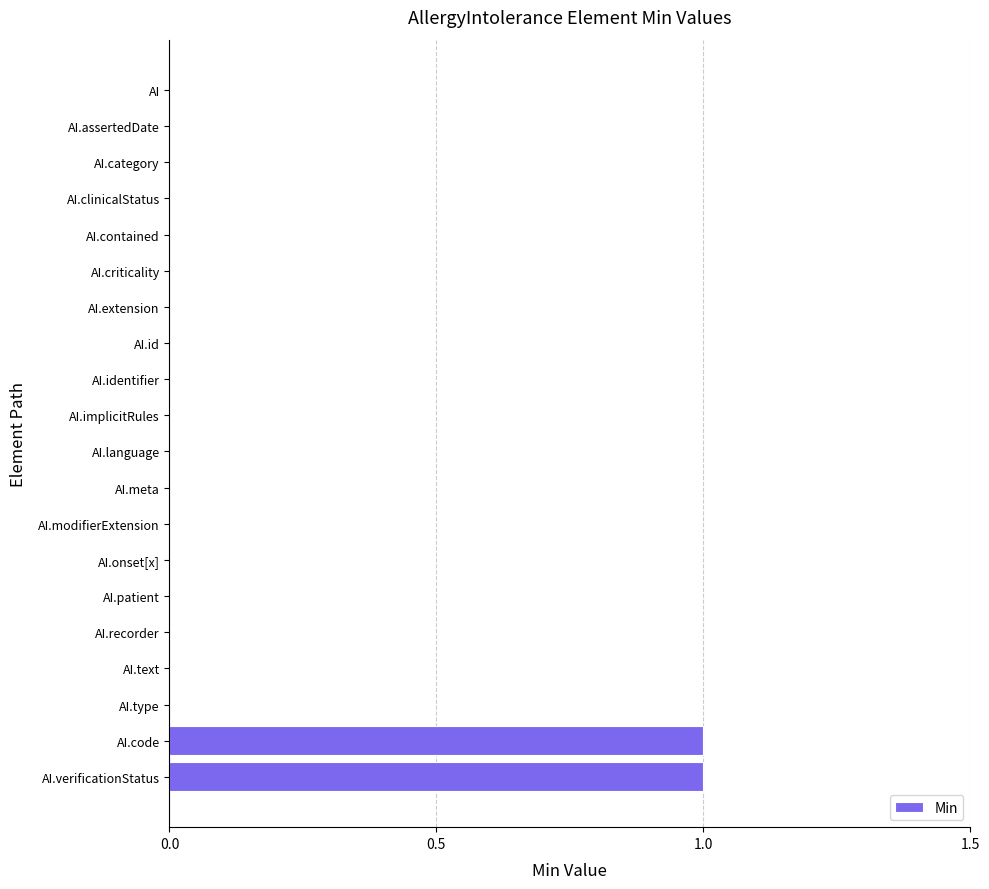

True or false: the data shows 1 at AI.extension.

False